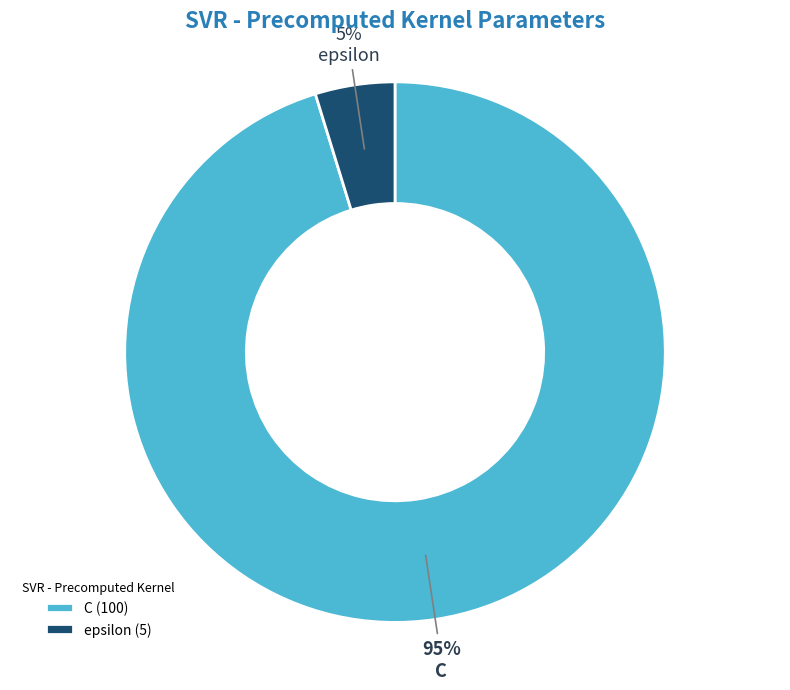

Which slice is the smallest?

epsilon